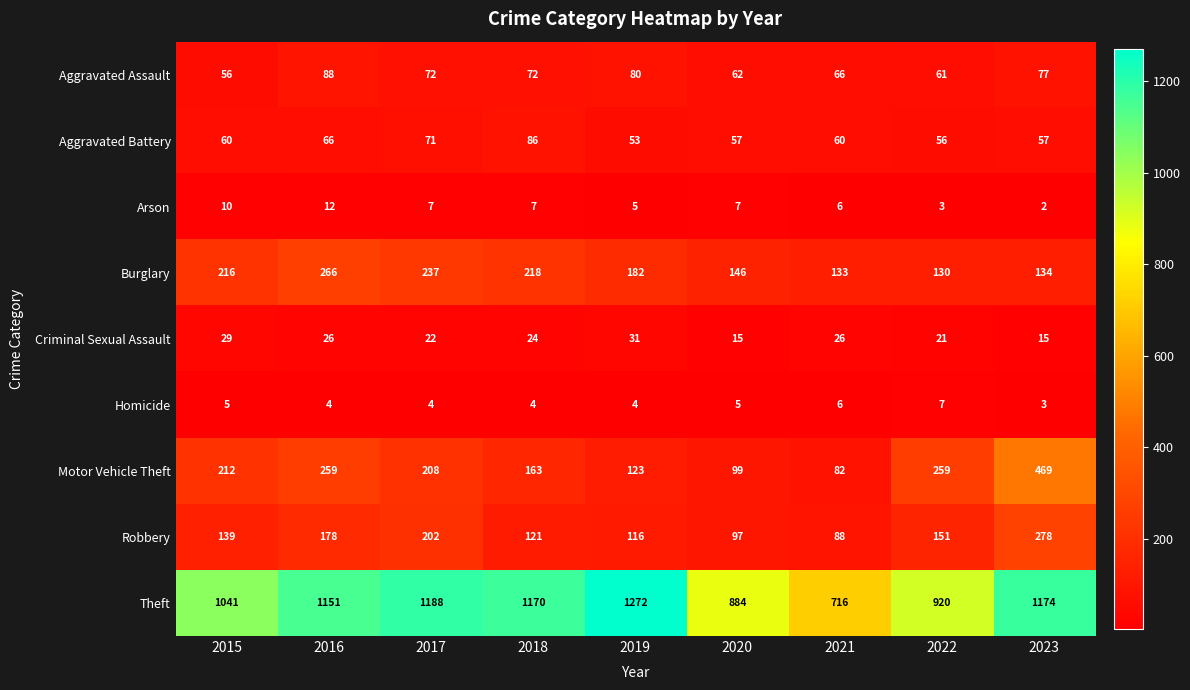

What is the smallest value displayed?

2